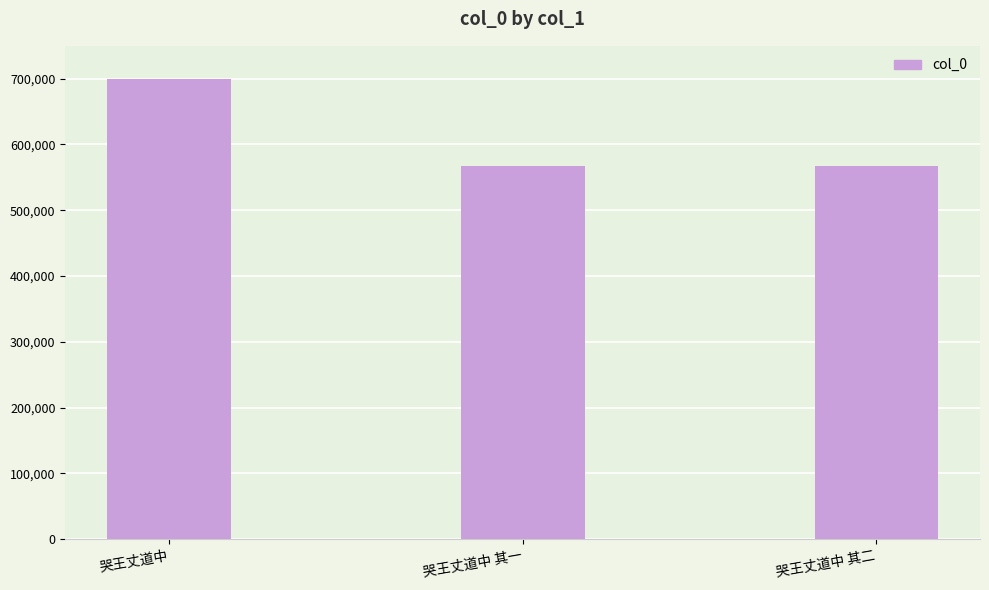

What is the change in value from 哭王丈道中 to 哭王丈道中 其一?

-131468